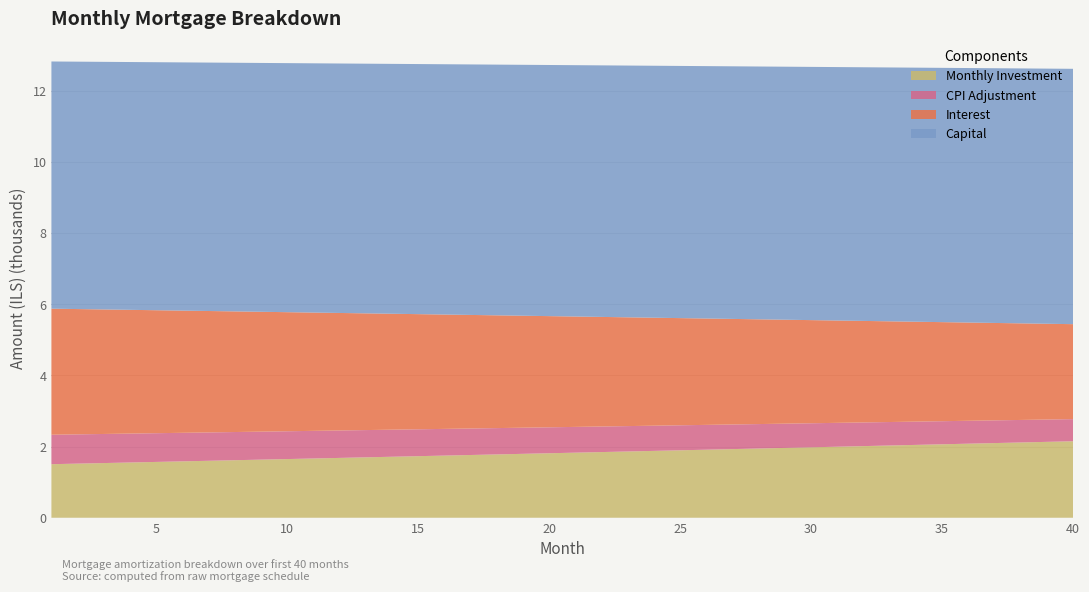

Reading right to left, list all the values displayed in this chart.

interest: 40=2670.0	39=2693.1	38=2716.3	37=2739.4	36=2762.5	35=2785.5	34=2808.5	33=2831.4	32=2854.3	31=2877.2	30=2900.0	29=2922.8	28=2945.5	27=2968.2	26=2990.9	25=3013.5	24=3036.1	23=3058.6	22=3081.1	21=3103.6	20=3126.0	19=3148.4	18=3170.7	17=3193.0	16=3215.3	15=3237.5	14=3259.7	13=3281.9	12=3304.0	11=3326.1	10=3348.1	9=3370.1	8=3392.0	7=3413.9	6=3435.8	5=3457.7	4=3479.5	3=3501.2	2=3522.9	1=3544.6
capital: 40=7179.7	39=7173.7	38=7167.8	37=7161.8	36=7155.8	35=7149.9	34=7143.9	33=7138.0	32=7132.0	31=7126.1	30=7120.2	29=7114.2	28=7108.3	27=7102.4	26=7096.5	25=7090.6	24=7084.7	23=7078.8	22=7072.9	21=7067.0	20=7061.1	19=7055.2	18=7049.4	17=7043.5	16=7037.6	15=7031.8	14=7025.9	13=7020.1	12=7014.2	11=7008.4	10=7002.5	9=6996.7	8=6990.9	7=6985.1	6=6979.2	5=6973.4	4=6967.6	3=6961.8	2=6956.0	1=6950.2
cpi: 40=622.2	39=627.7	38=633.2	37=638.6	36=644.0	35=649.4	34=654.9	33=660.3	32=665.7	31=671.0	30=676.4	29=681.8	28=687.1	27=692.5	26=697.8	25=703.1	24=708.5	23=713.8	22=719.1	21=724.4	20=729.6	19=734.9	18=740.2	17=745.4	16=750.7	15=755.9	14=761.1	13=766.4	12=771.6	11=776.8	10=781.9	9=787.1	8=792.3	7=797.5	6=802.6	5=807.8	4=812.9	3=818.0	2=823.1	1=828.2
monthly_investment: 40=2150.3	39=2133.1	38=2115.9	37=2098.8	36=2081.7	35=2064.6	34=2047.6	33=2030.6	32=2013.7	31=1996.7	30=1979.8	29=1963.0	28=1946.2	27=1929.4	26=1912.6	25=1895.9	24=1879.2	23=1862.6	22=1846.0	21=1829.4	20=1812.9	19=1796.4	18=1779.9	17=1763.5	16=1747.1	15=1730.7	14=1714.4	13=1698.1	12=1681.8	11=1665.6	10=1649.4	9=1633.2	8=1617.1	7=1601.0	6=1584.9	5=1568.9	4=1552.9	3=1537.0	2=1521.0	1=1505.2